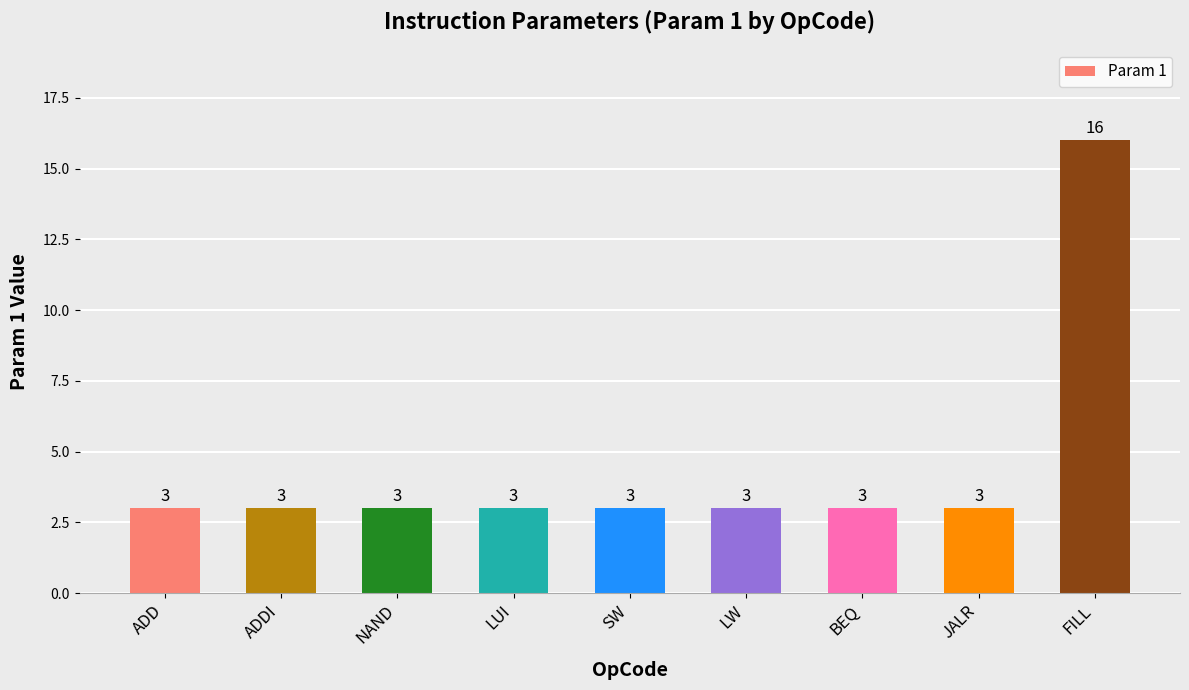

Is it true that the value at BEQ is 3?

True